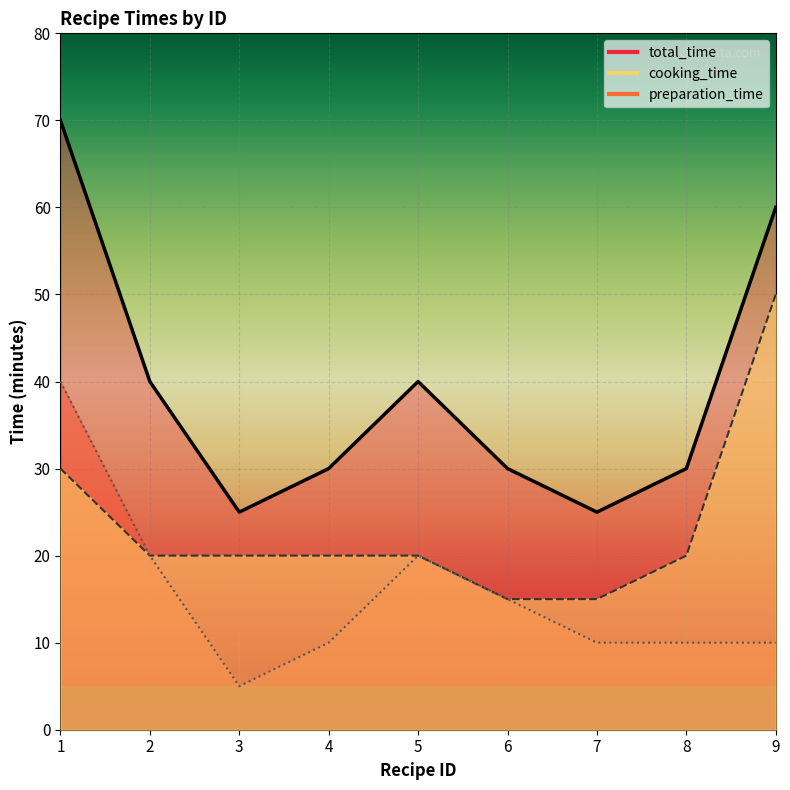

The value of total_time at 7 is 25. True or false?

True